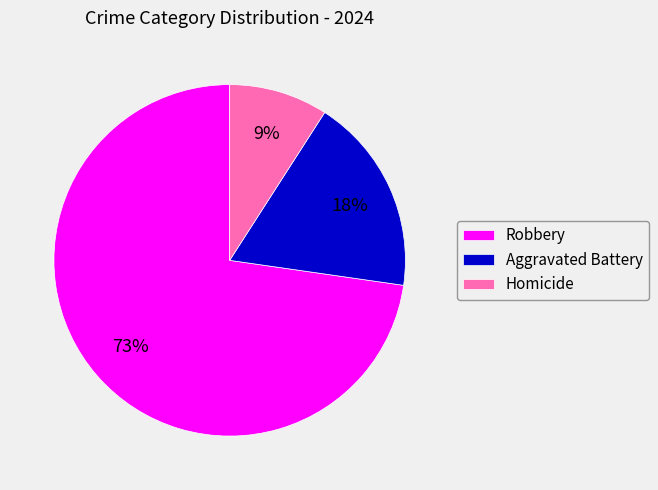

Is it true that Homicide is 9% of the pie?

True